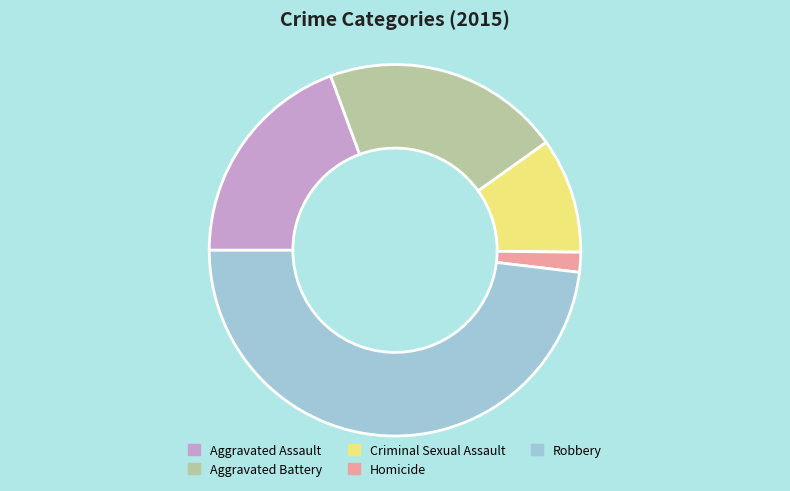

Which category has the smallest portion of the pie?

Homicide